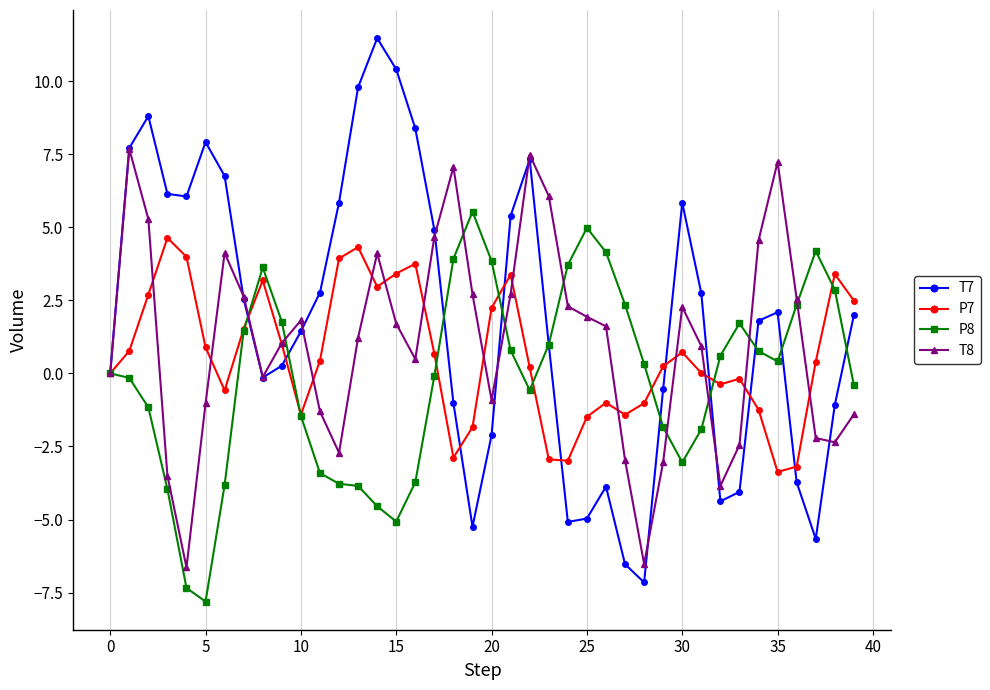

How many categories are shown in the chart?

40